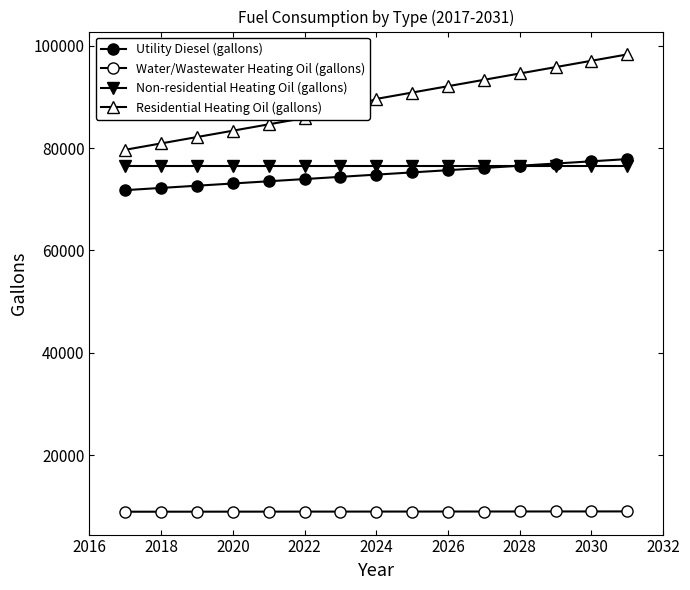

Reading right to left, what are all the values shown in this chart?

Utility Diesel (gallons): 77861.4	77427.9	76994.4	76560.8	76127.3	75693.8	75260.2	74826.7	74393.2	73959.7	73526.1	73092.6	72659.1	72225.6	71792.0
Water/Wastewater Heating Oil (gallons): 8992.9	8988.7	8984.2	8979.6	8975.6	8971.5	8967.3	8963.2	8959.0	8954.8	8950.6	8946.4	8942.1	8937.8	8933.6
Non-residential Heating Oil (gallons): 76571.7	76571.7	76571.7	76571.7	76571.7	76571.7	76571.7	76571.7	76571.7	76571.7	76571.7	76571.7	76571.7	76571.7	76571.7
Residential Heating Oil (gallons): 98323.5	97080.9	95838.4	94595.8	93353.3	92110.7	90868.1	89625.6	87140.5	85897.9	84655.4	83412.8	82170.3	80927.7	79685.1